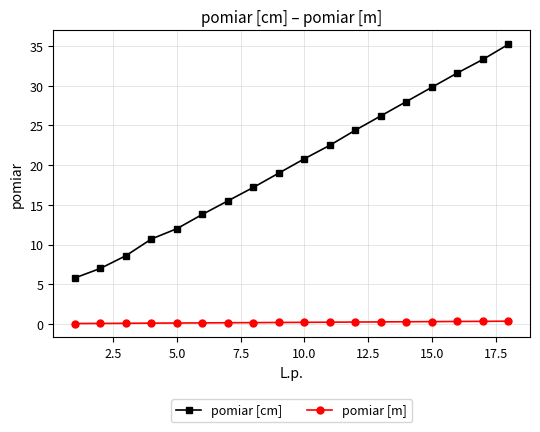

Which series has the largest range (max minus min)?

pomiar [cm]